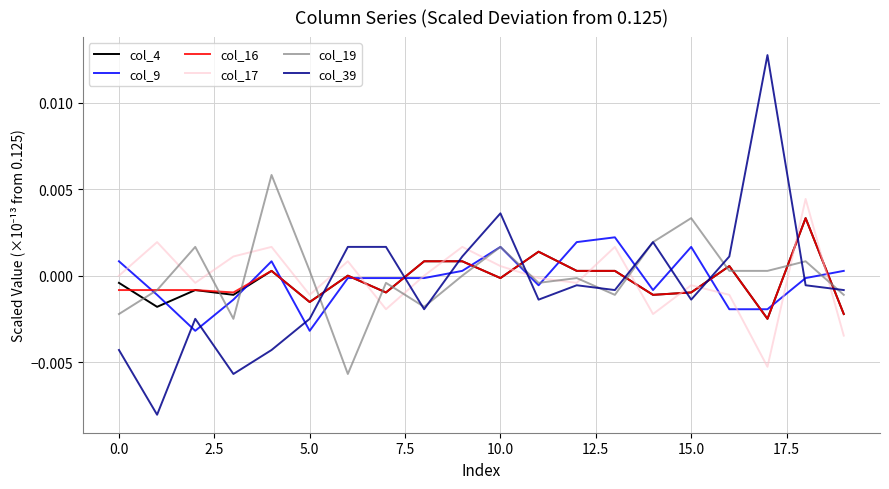

Which series has the largest range (max minus min)?

col_39